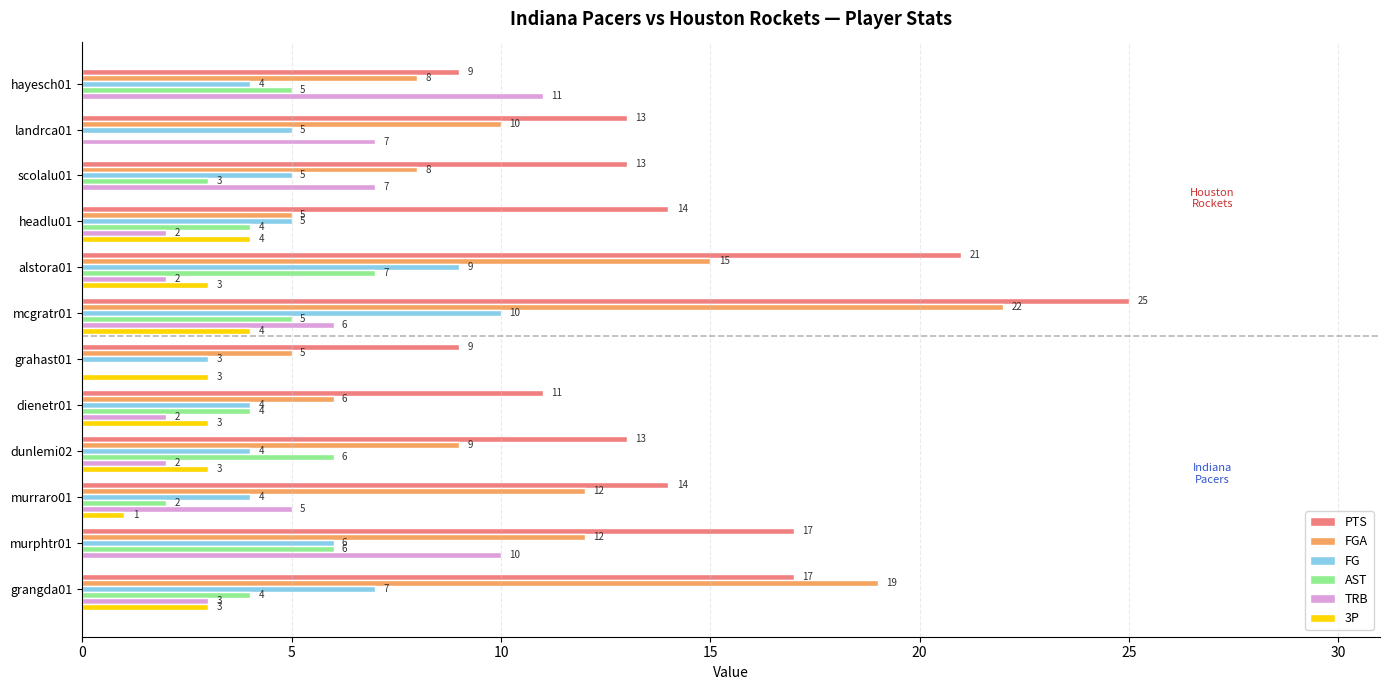

What are all the series names shown in the legend?

PTS, FGA, FG, AST, TRB, 3P